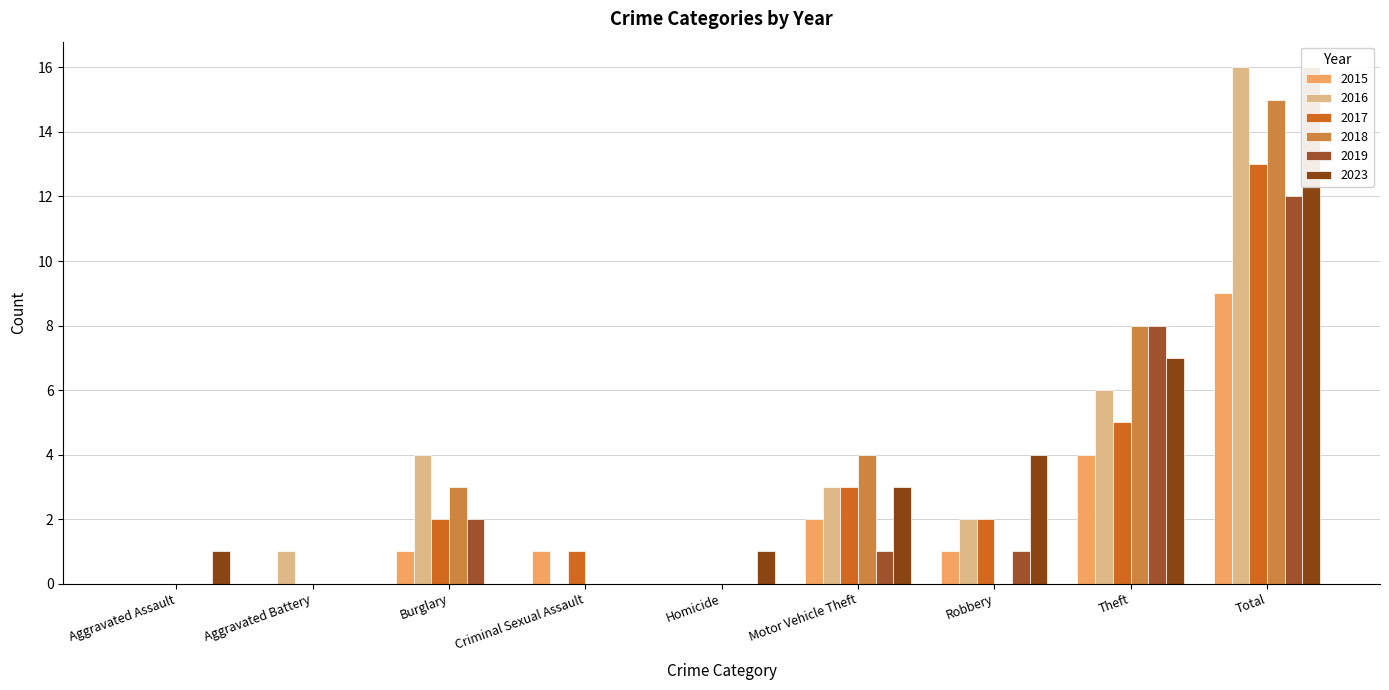

What is the spread (max minus min) of values at Robbery?

4